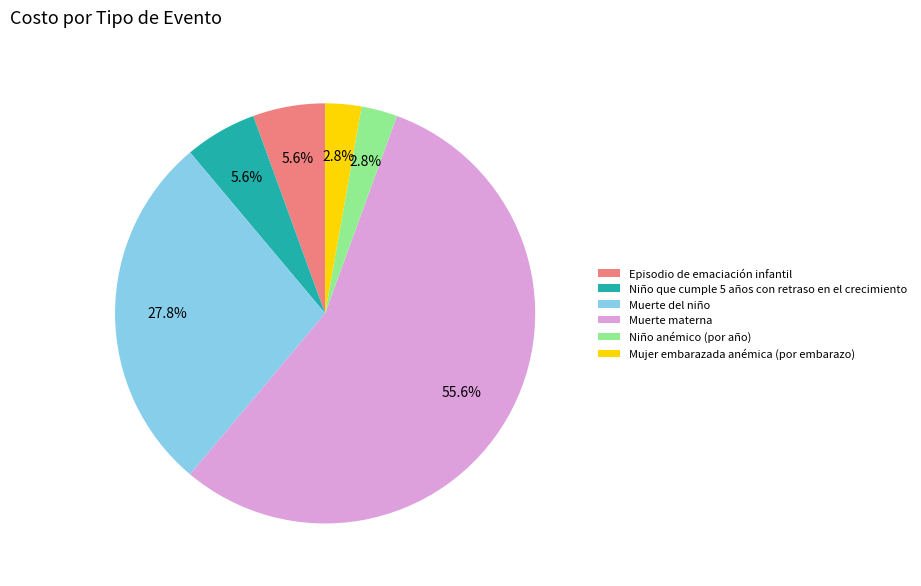

Is Muerte materna the majority of the pie?

Yes